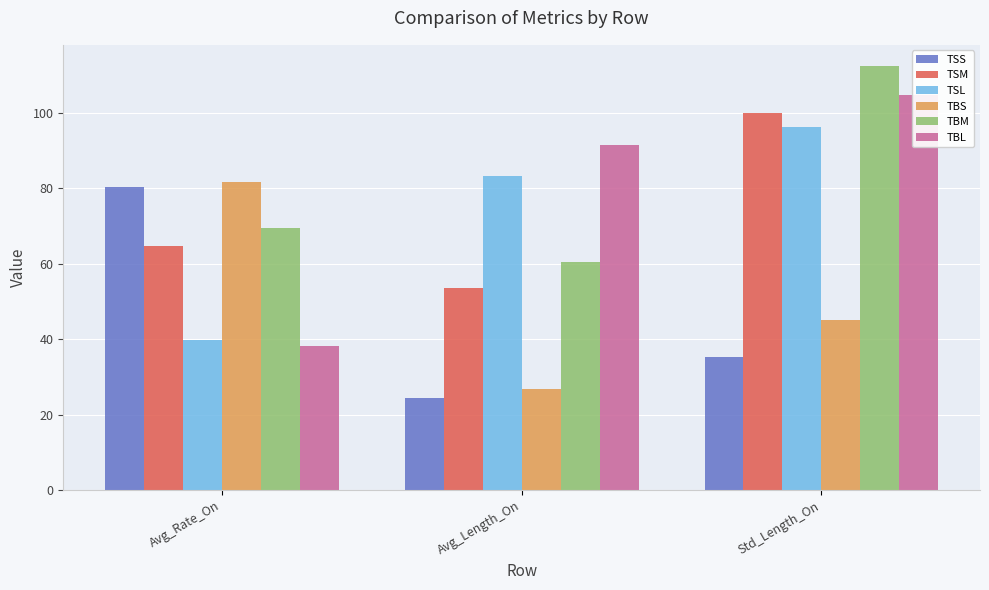

At which category is the sum across all series the highest?

Std_Length_On